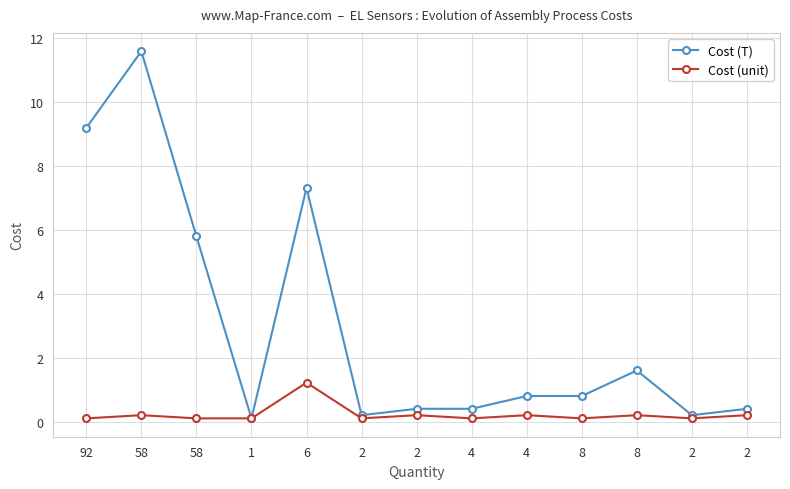

True or false: Cost (unit) has a value of 0.1 at 2.

True